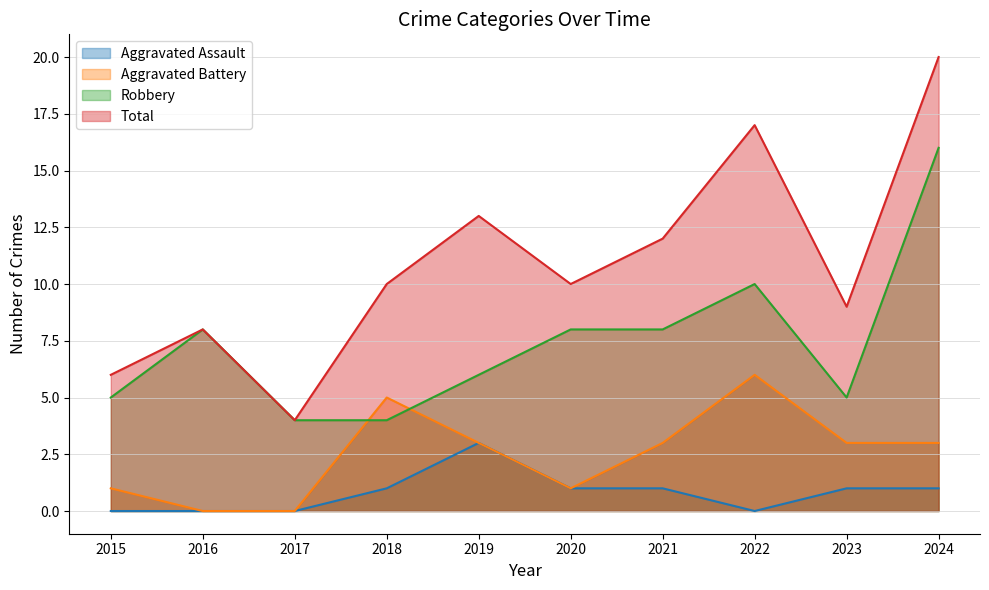

True or false: Total has a value of 7 at 2021.

False